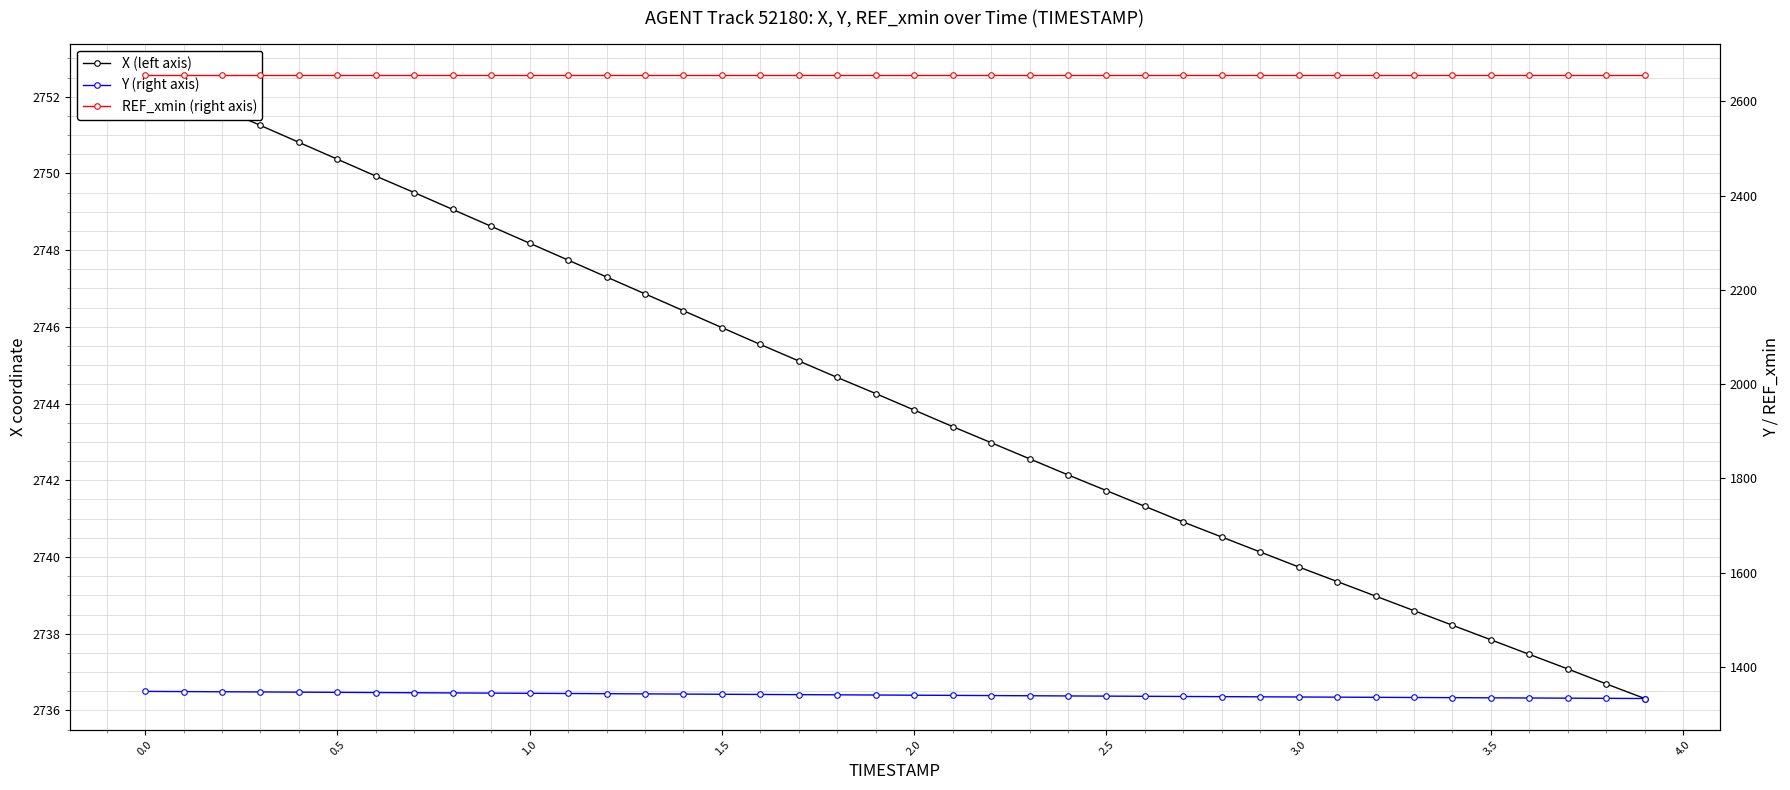

Between 0.0 and 2.5, which series saw the biggest shift?

X (left axis)